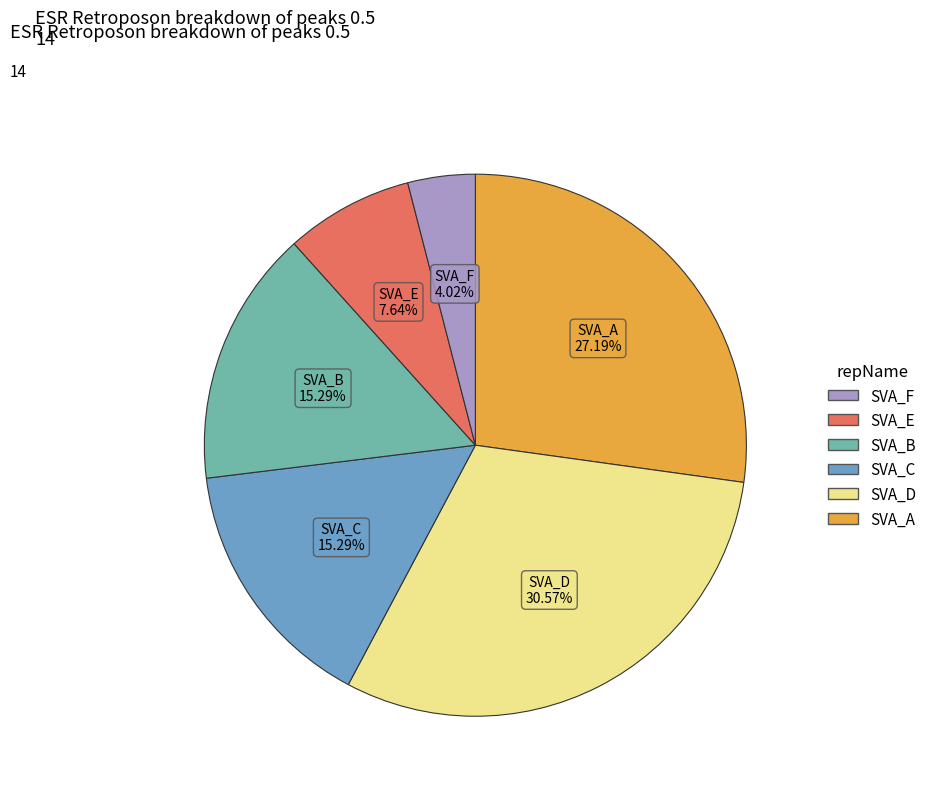

Does any single category account for the majority?

No